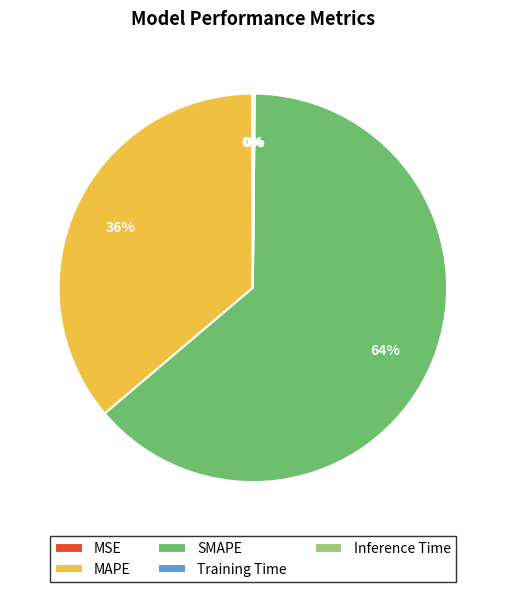

Is it true that SMAPE is 64% of the pie?

True